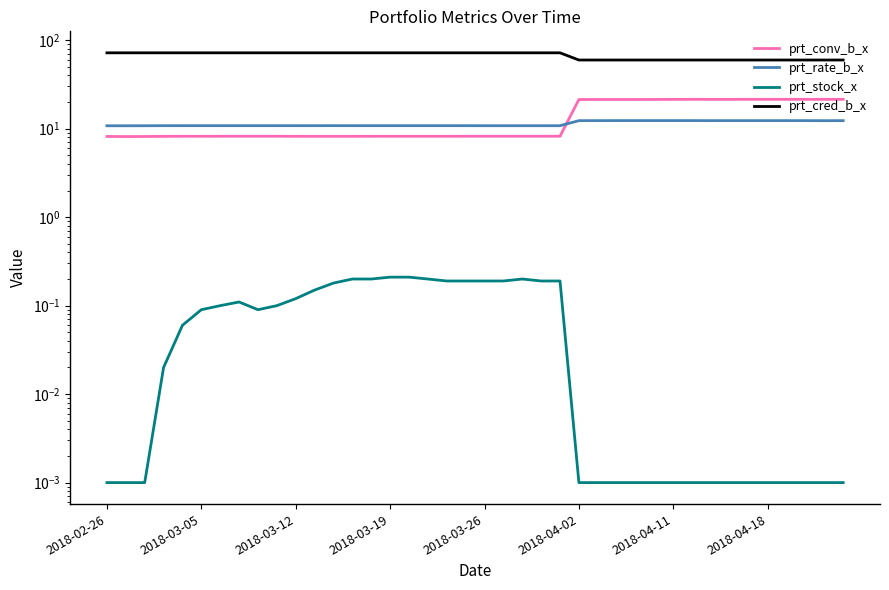

At which category does the chart reach its peak across all series?

2018-03-12